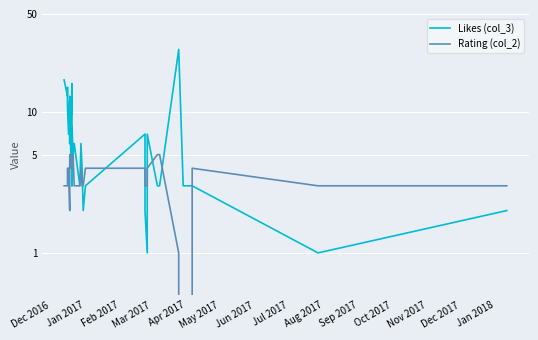

Is this an area chart (filled region under the line)?

No